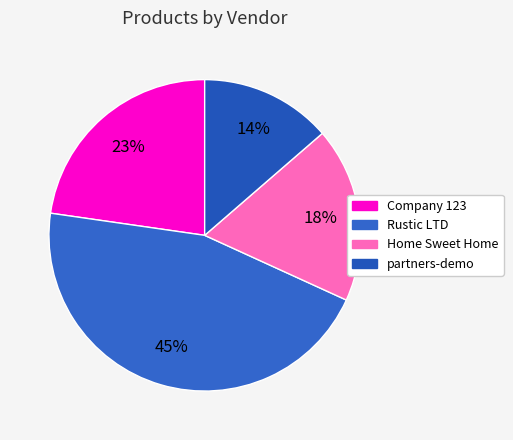

How many segments does this pie chart have?

4